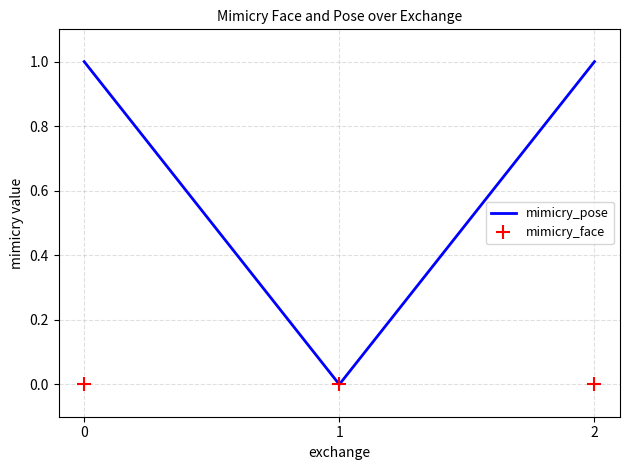

Which category has the lowest value in the mimicry_pose series?

1